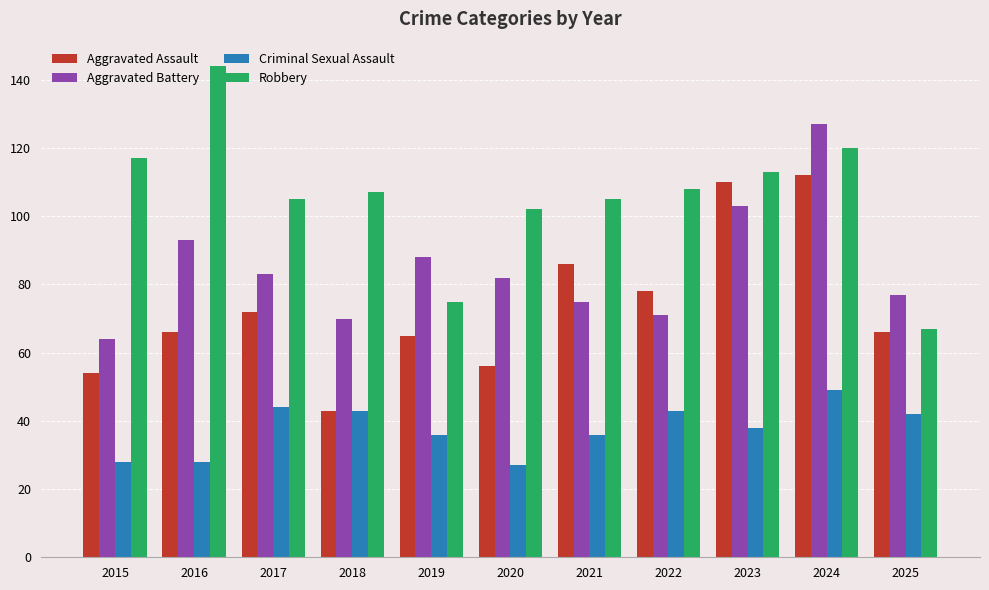

What is the highest value of the Aggravated Assault series?

112